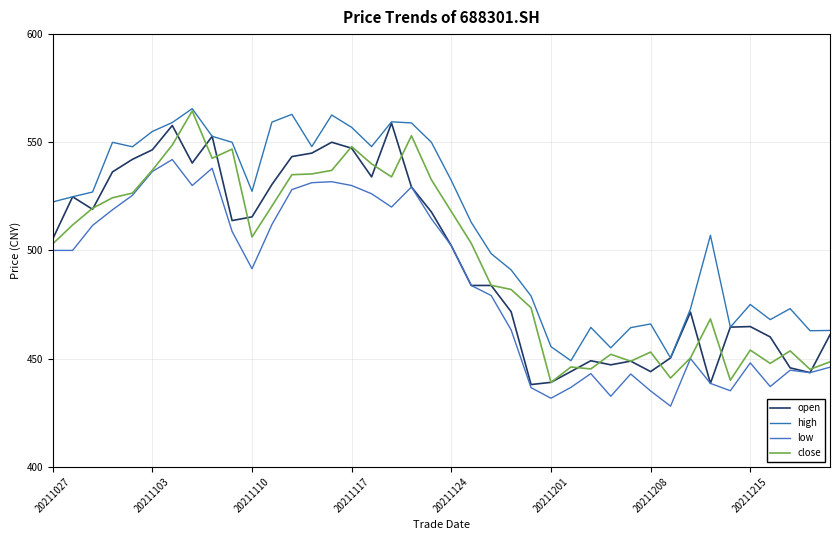

What is the sum of all open values?

19861.4